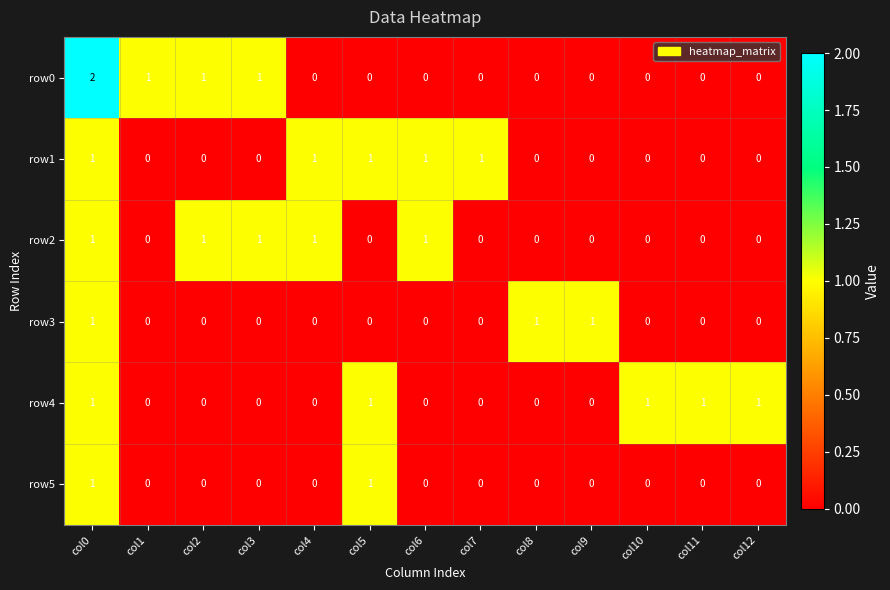

Which series has the widest spread of values?

row0